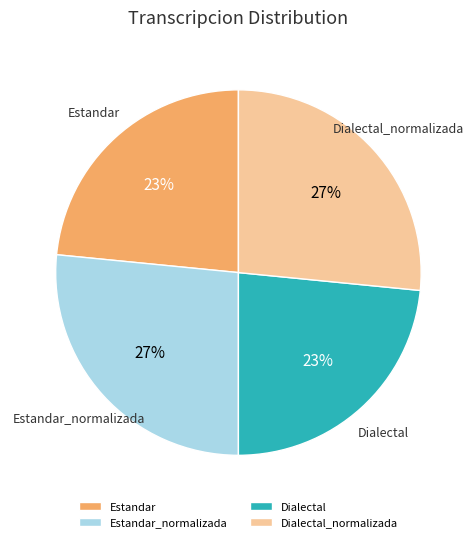

Combined, do Dialectal_normalizada and Estandar_normalizada account for over 50%?

Yes